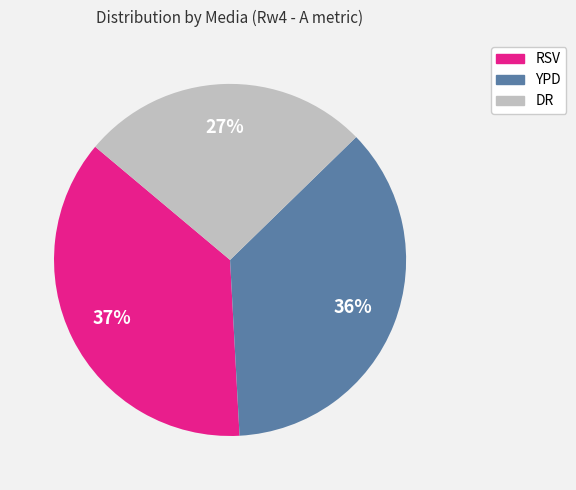

To the nearest percent, what percentage of the pie is DR?

27%